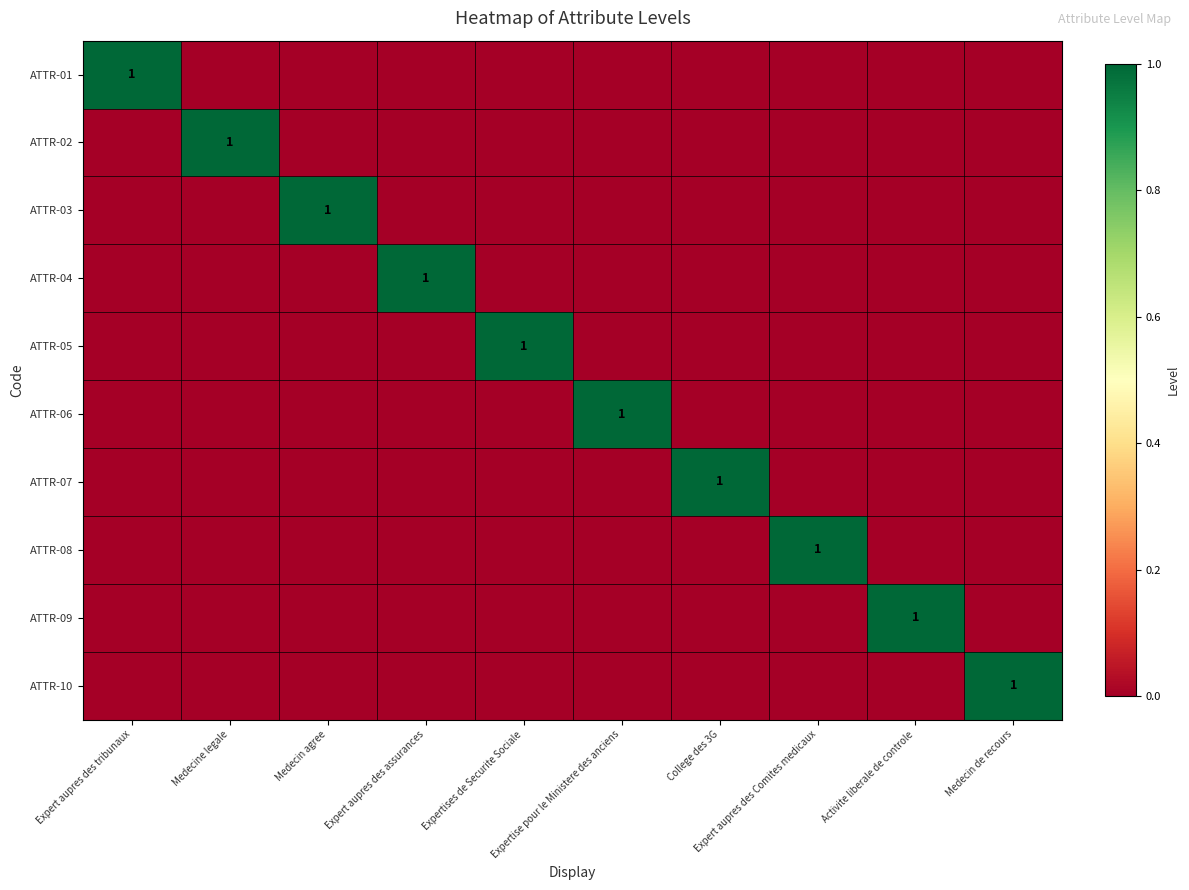

At which category is the sum across all series the highest?

Expert aupres des tribunaux